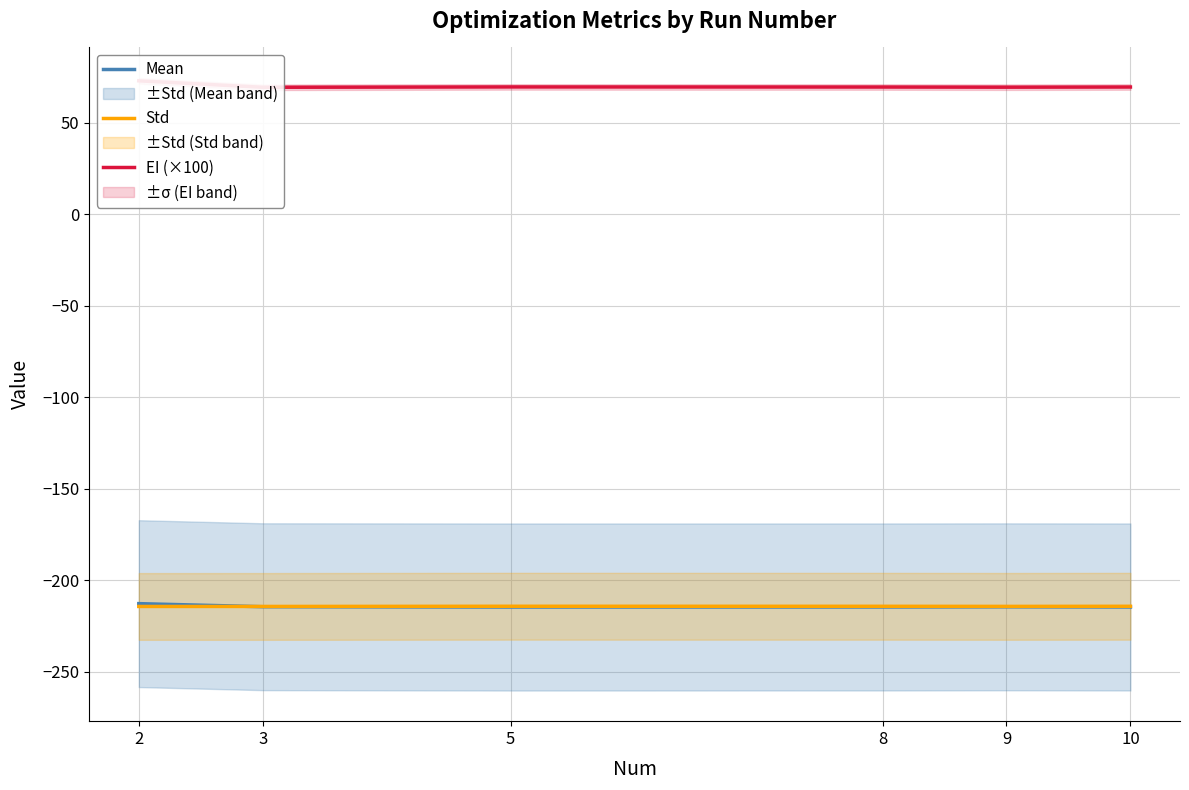

In Std, how many points are lower than both neighbors (excluding endpoints)?

1